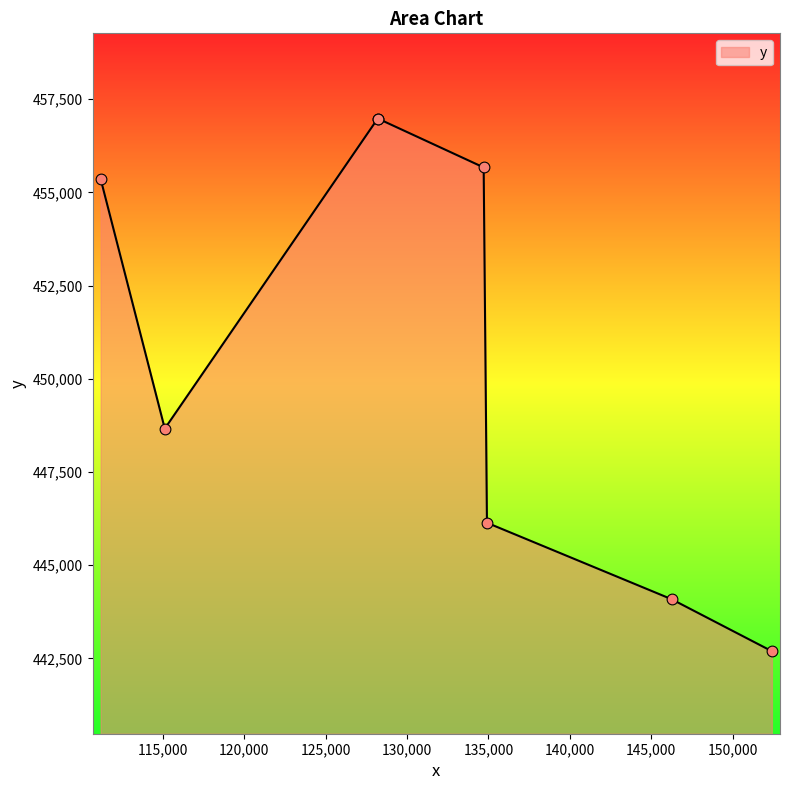

What is the ratio of the value at 134709 to the value at 134911?

1.0